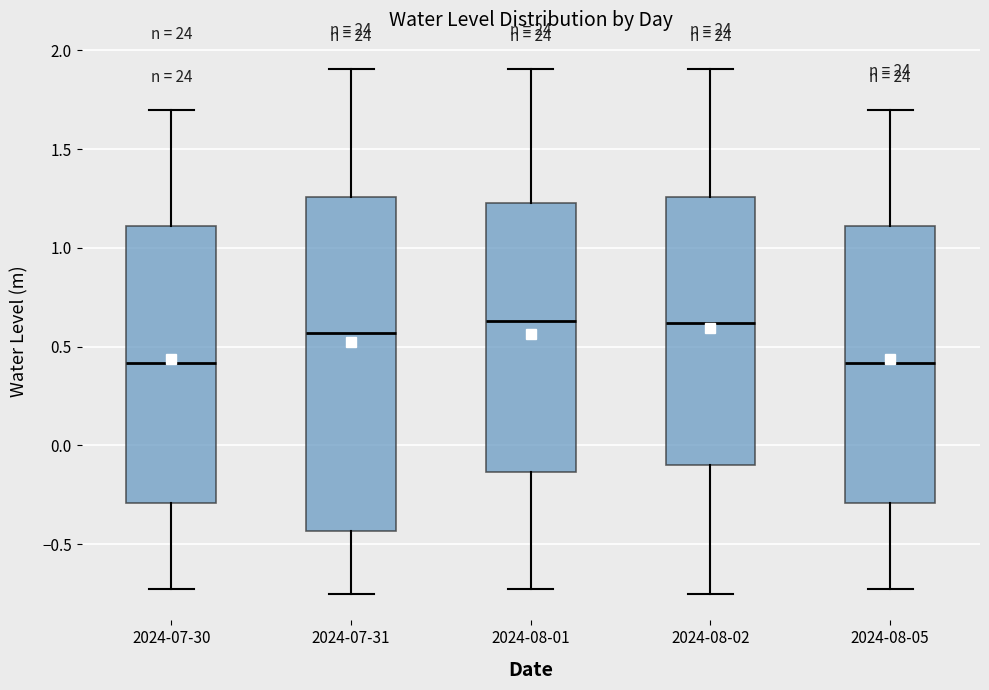

Reading left to right, read every box against the y-axis: the position of its median line, the range the box covers, and the ends of its whiskers. The values are not printed on the chart, so give them approximately, as read against the axis.

2024-07-30: median 0.40, box -0.30 to 1.10, whiskers -0.70 to 1.70
2024-07-31: median 0.55, box -0.45 to 1.25, whiskers -0.75 to 1.90
2024-08-01: median 0.65, box -0.15 to 1.25, whiskers -0.70 to 1.90
2024-08-02: median 0.60, box -0.10 to 1.25, whiskers -0.75 to 1.90
2024-08-05: median 0.40, box -0.30 to 1.10, whiskers -0.70 to 1.70